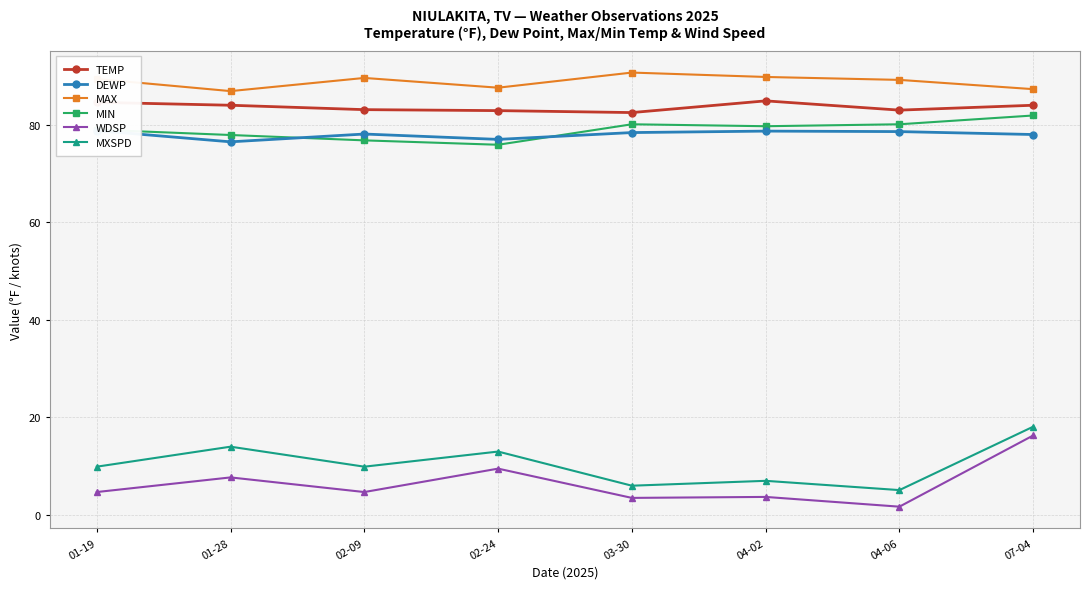

The value of TEMP at 01-19 is 18.9. True or false?

False